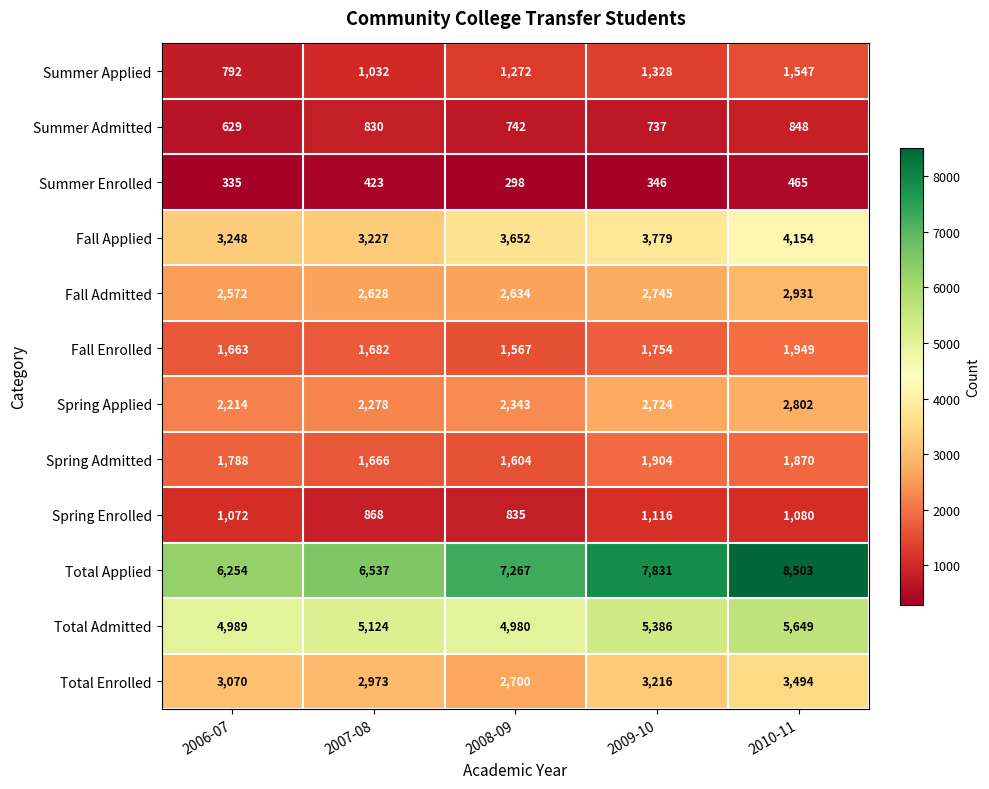

At 2007-08, list the series in order from smallest to largest.

Summer Enrolled, Summer Admitted, Spring Enrolled, Summer Applied, Spring Admitted, Fall Enrolled, Spring Applied, Fall Admitted, Total Enrolled, Fall Applied, Total Admitted, Total Applied